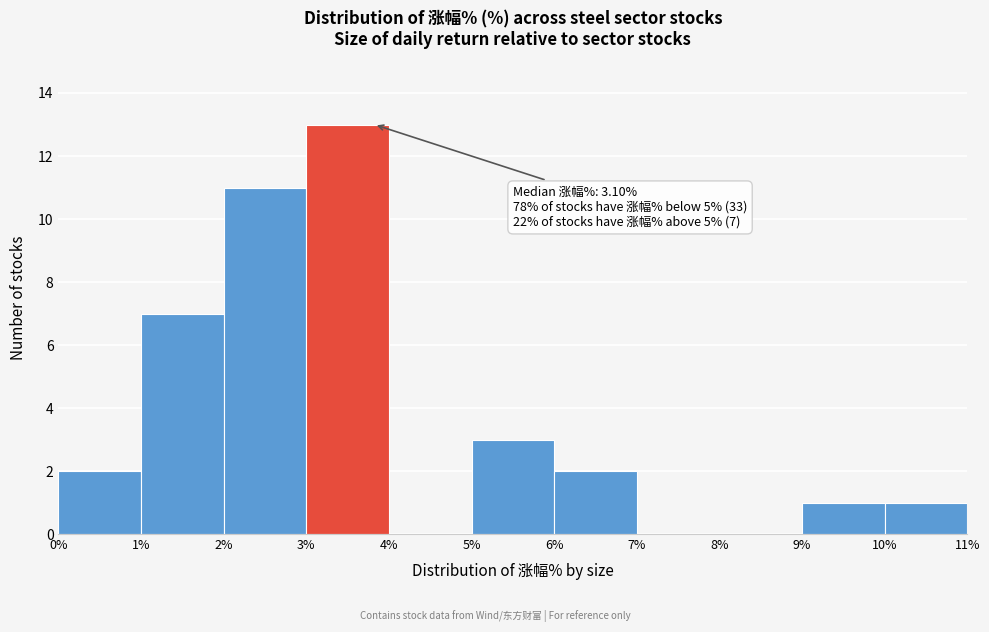

Over which range of the x-axis is the bar tallest?

3% to 4%